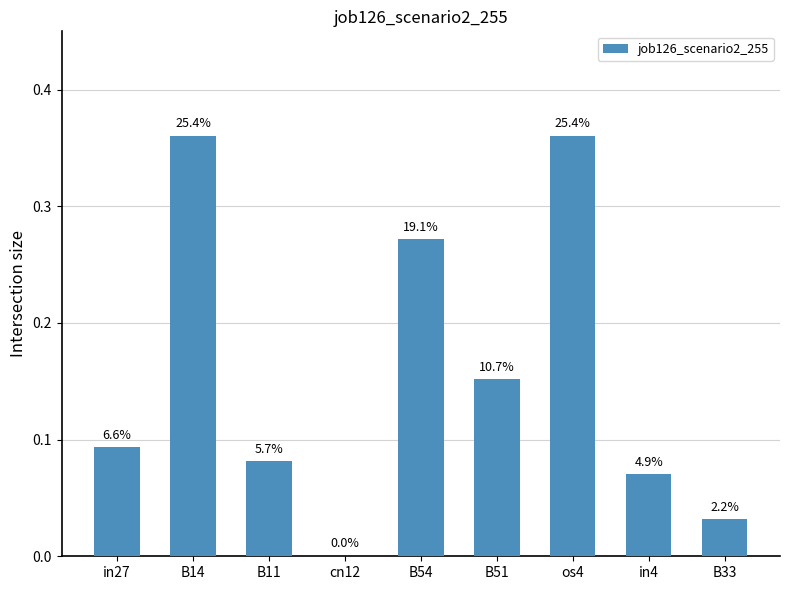

What is the label of the 4th bar from the left?

cn12